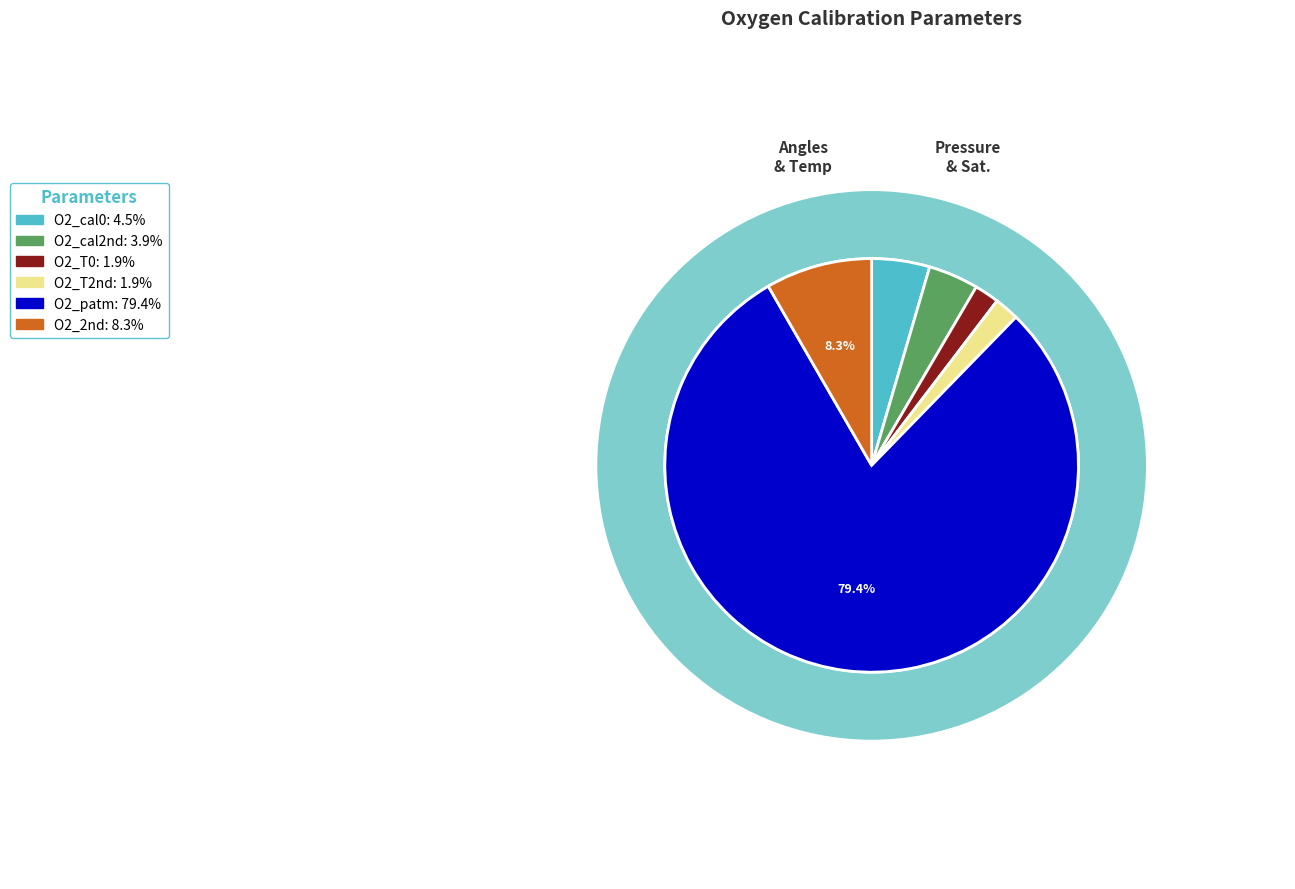

Count the number of slices in the pie.

6